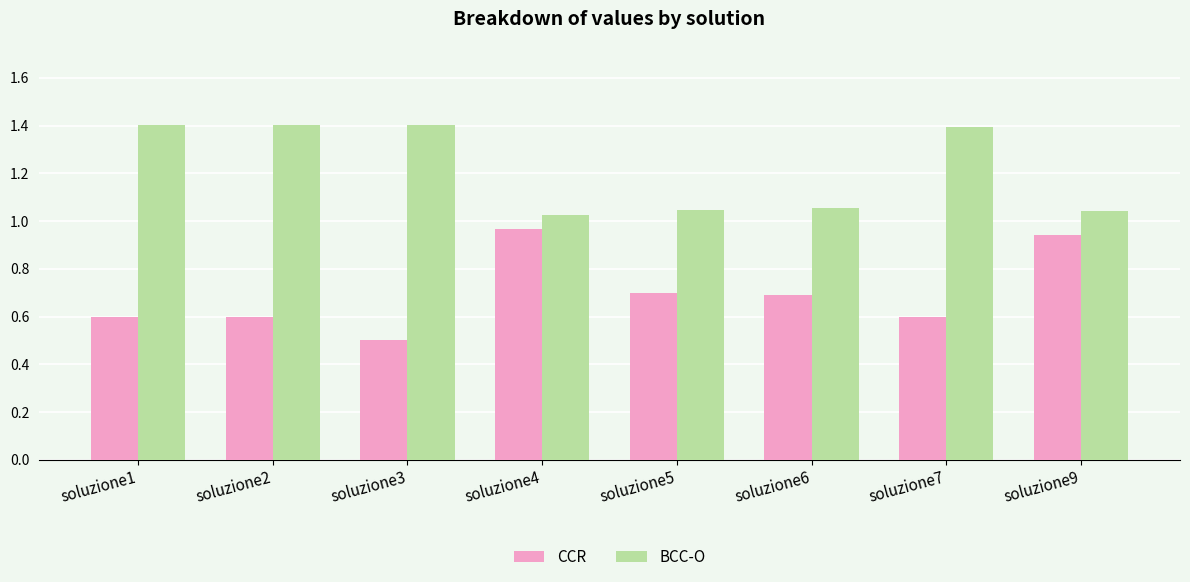

What is the sum of all BCC-O values?

9.8